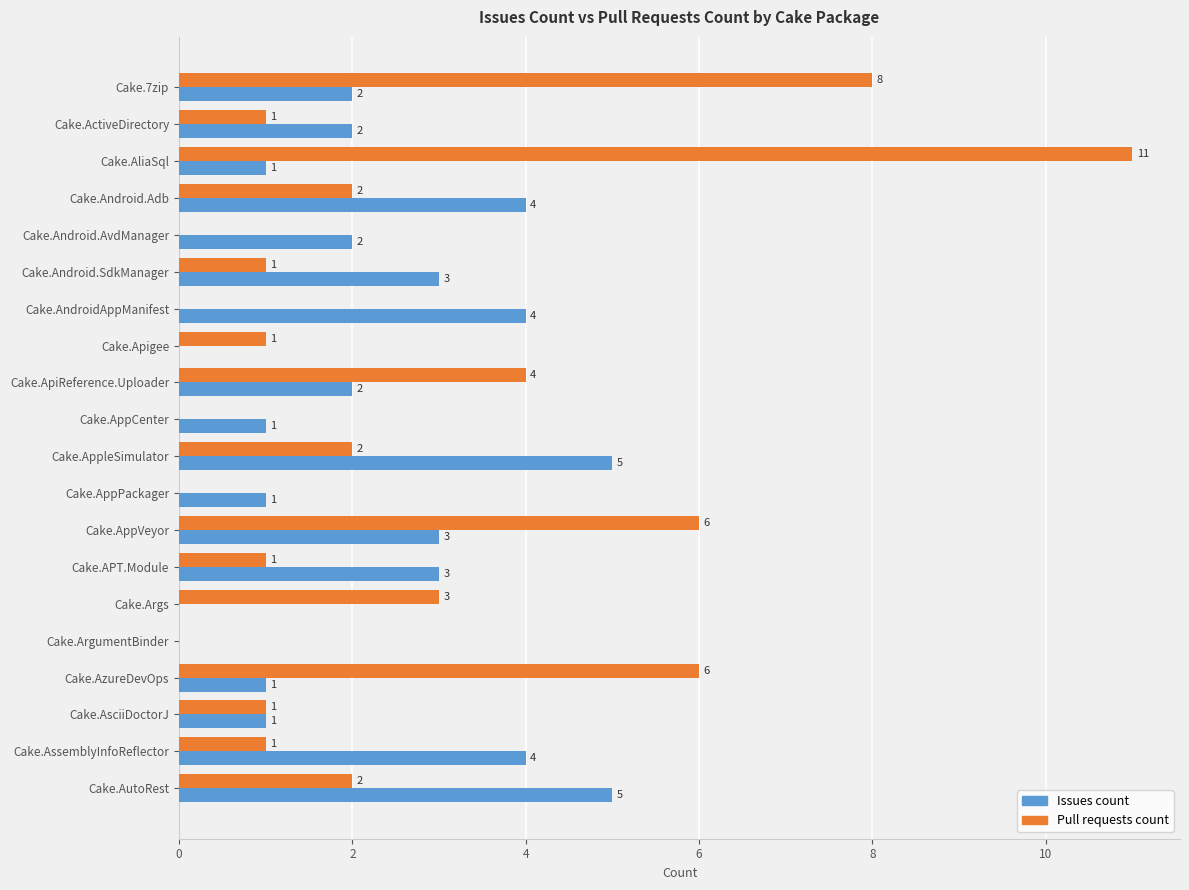

Which series has the largest total across all categories?

Pull requests count